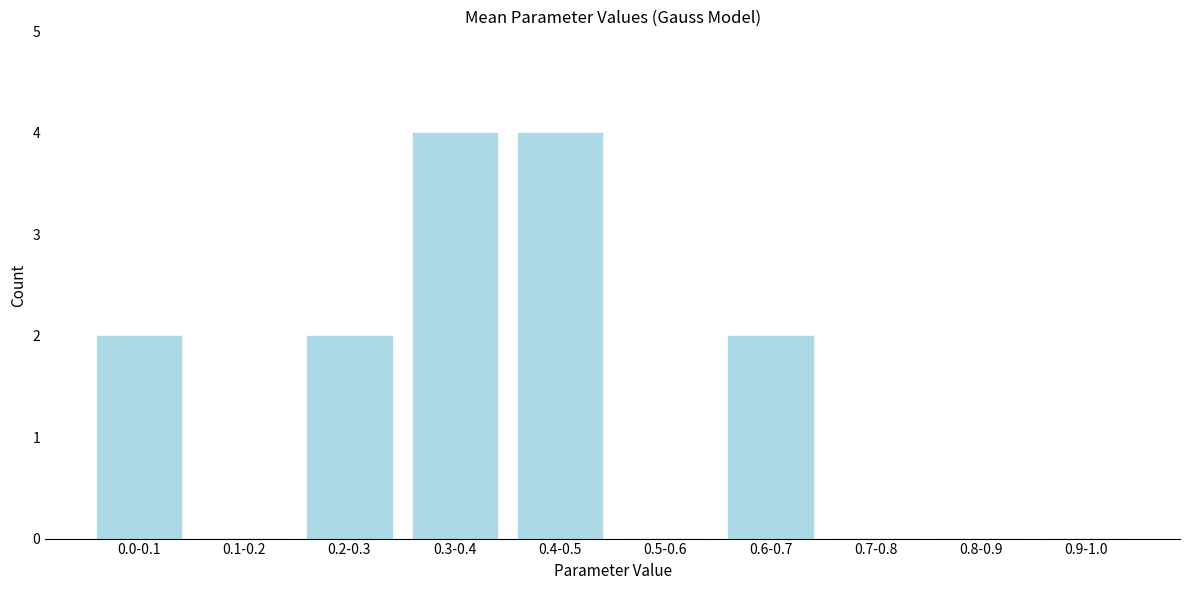

Reading left to right, transcribe all the data shown in this chart.

0.0-0.1=2	0.1-0.2=0	0.2-0.3=2	0.3-0.4=4	0.4-0.5=4	0.5-0.6=0	0.6-0.7=2	0.7-0.8=0	0.8-0.9=0	0.9-1.0=0